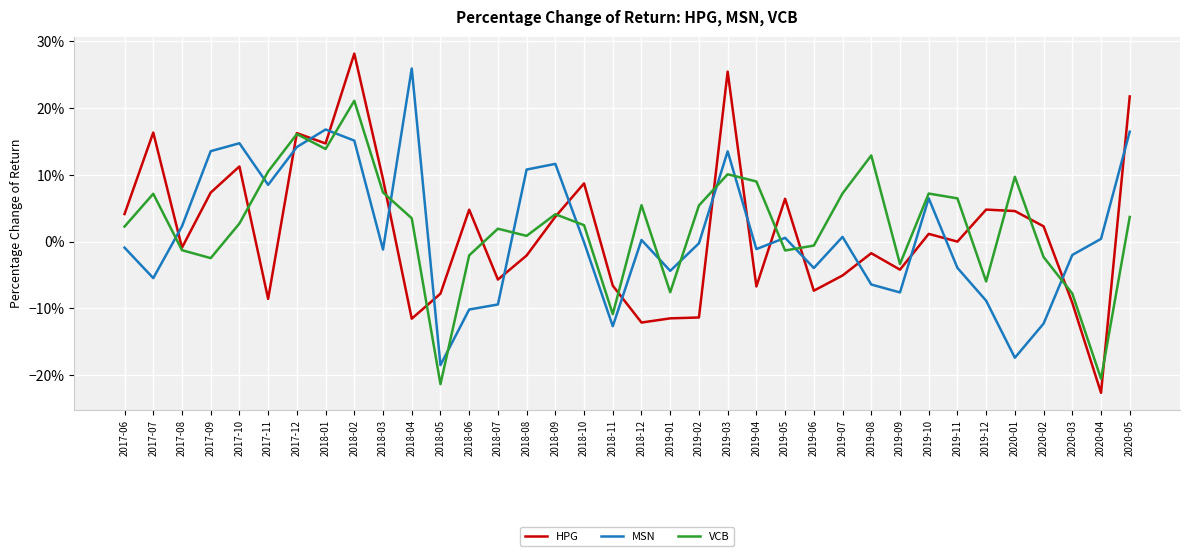

What are all the series names shown in the legend?

HPG, MSN, VCB